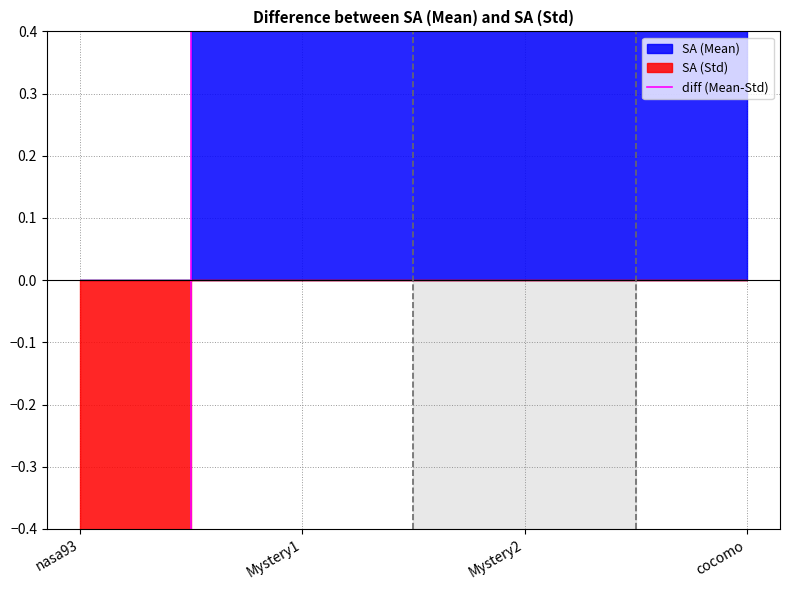

How many values are below 0?

1